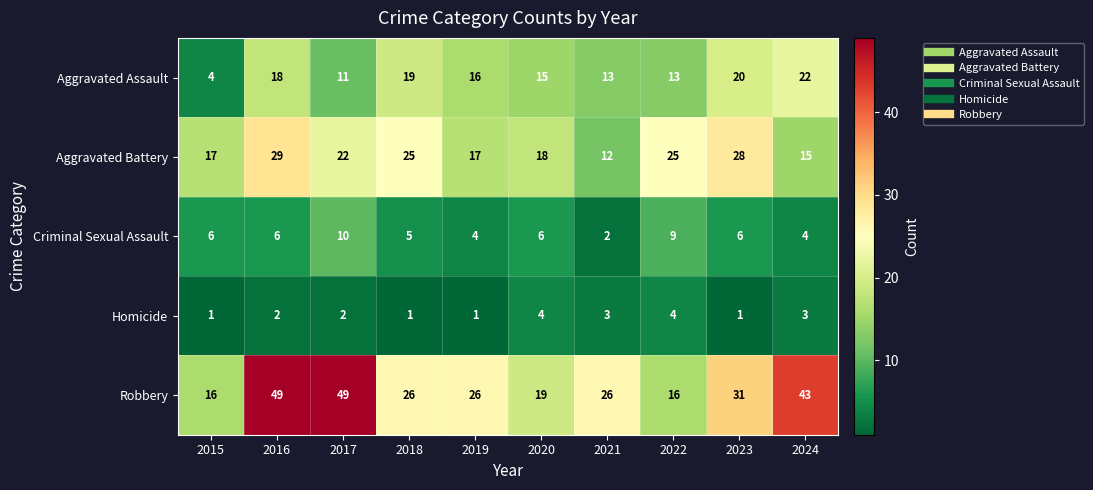

Read the Aggravated Assault value at 2018, to the nearest 5.

20